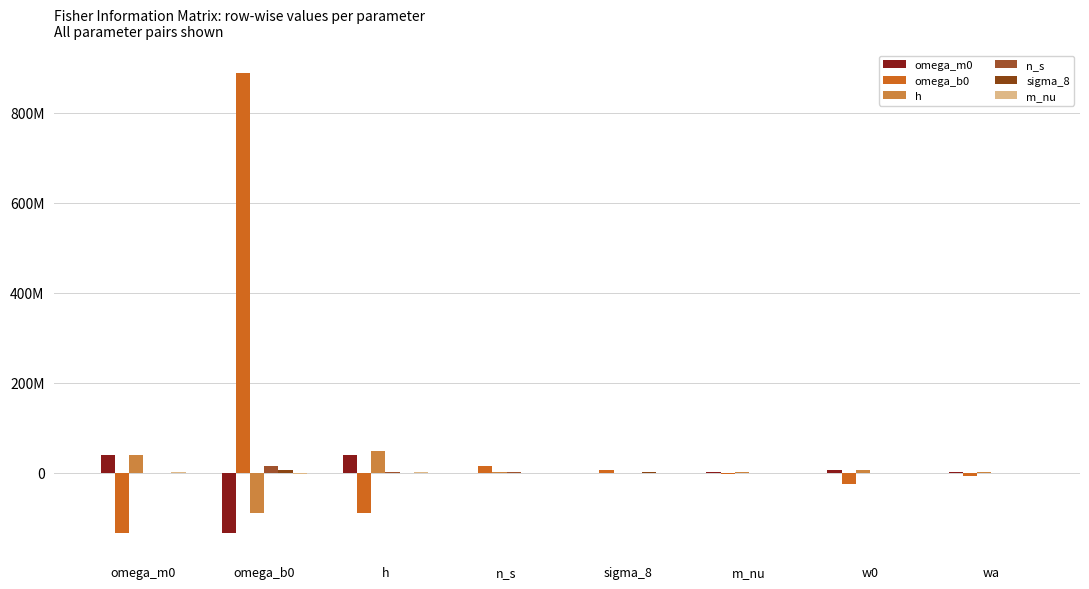

What is the average value of the omega_b0 series?

81398810.9